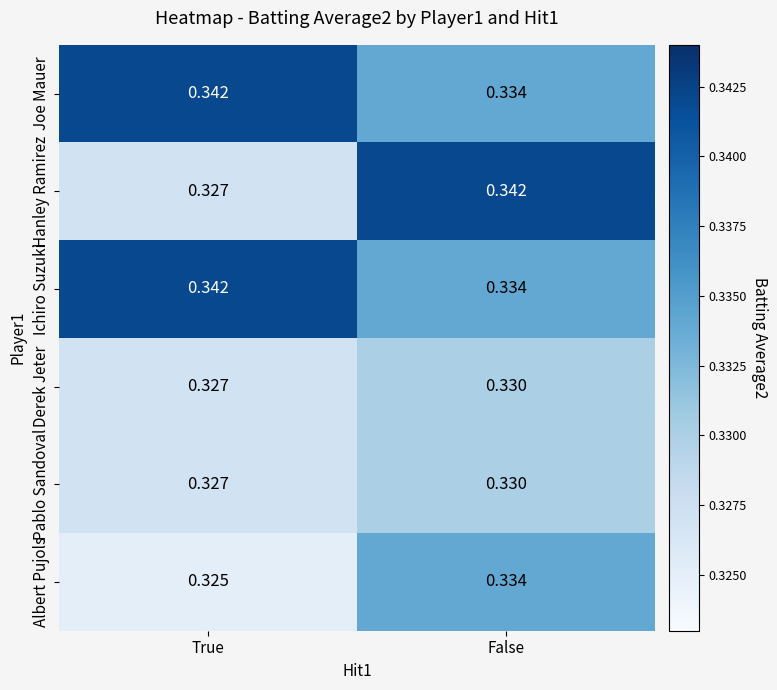

At which label does Albert Pujols reach its minimum?

True